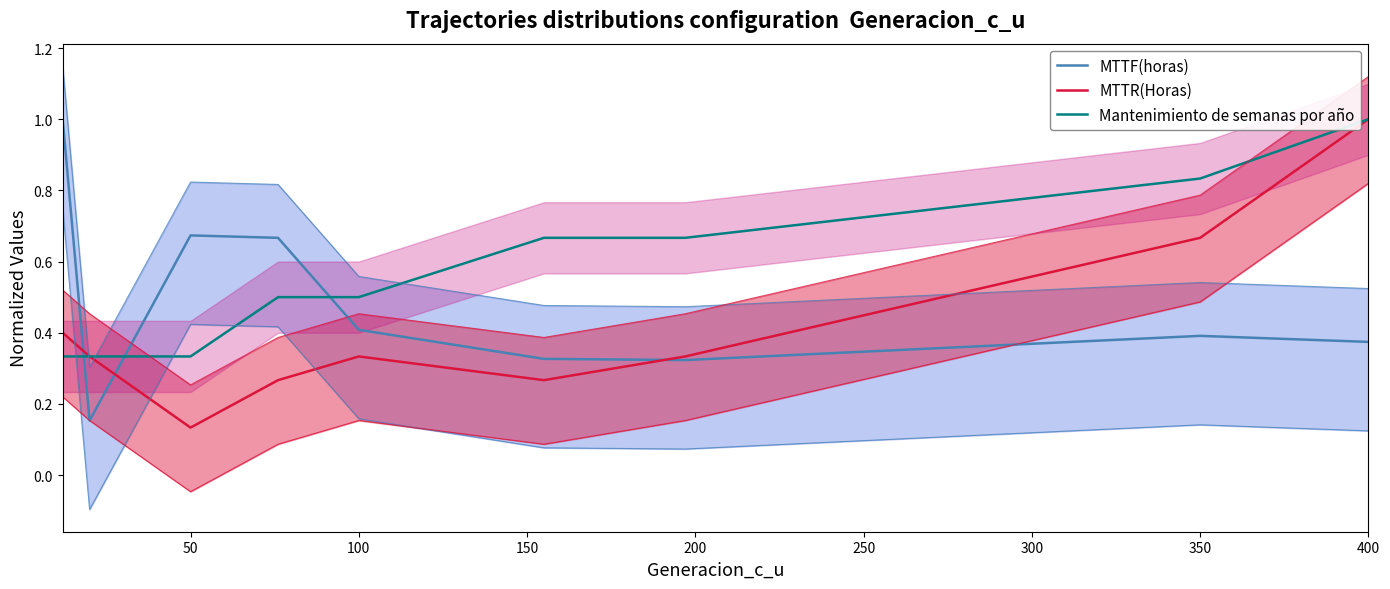

Which series has the largest total across all categories?

Mantenimiento de semanas por año